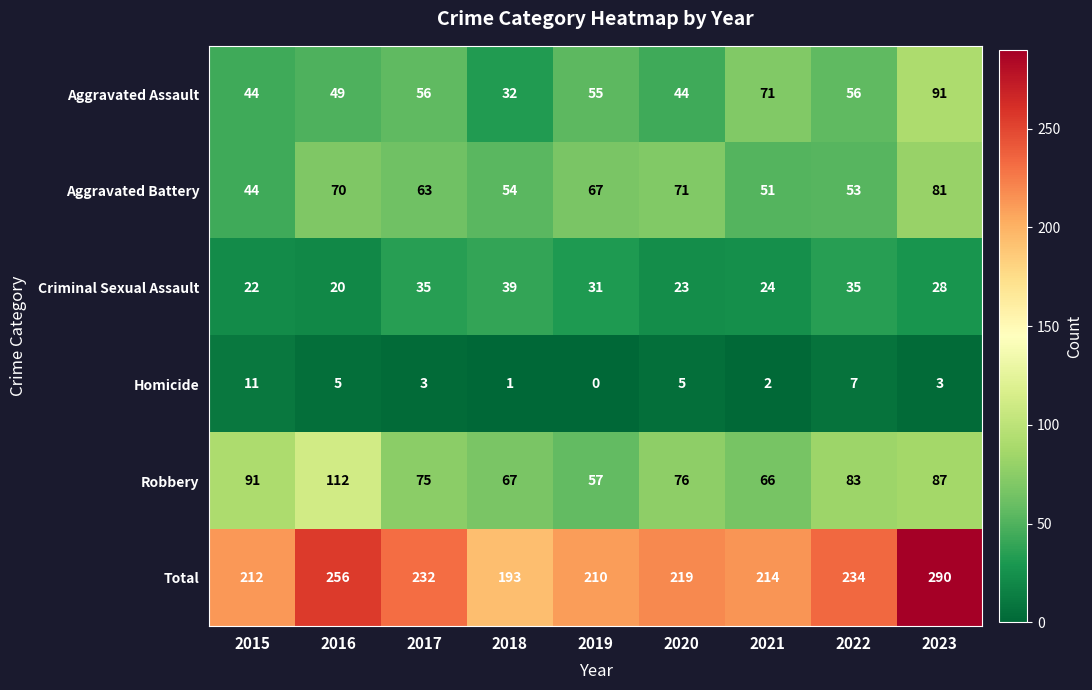

At which label does Total reach its minimum?

2018